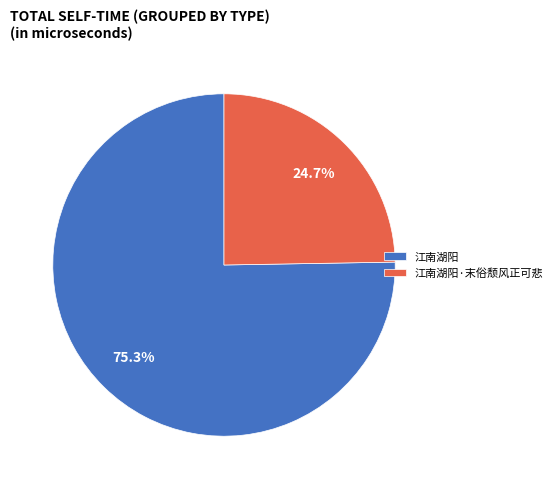

True or false: 江南湖阳 accounts for 75% of the total.

True